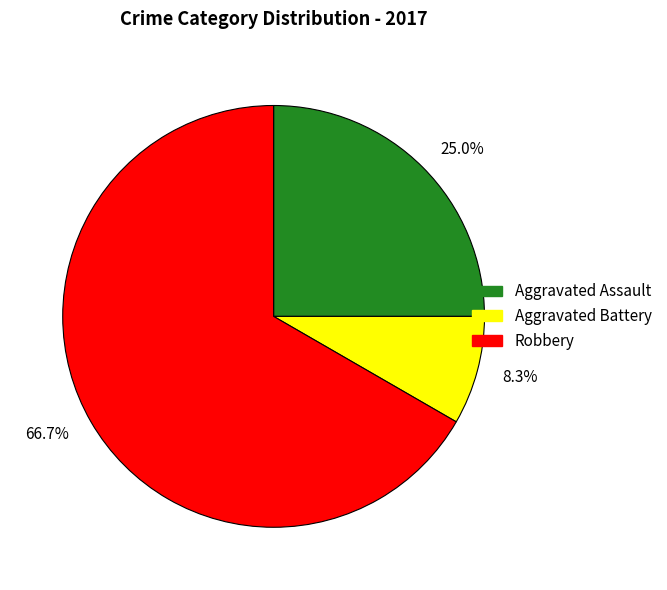

Is the sum of 25.0% and 8.3% greater than half?

No